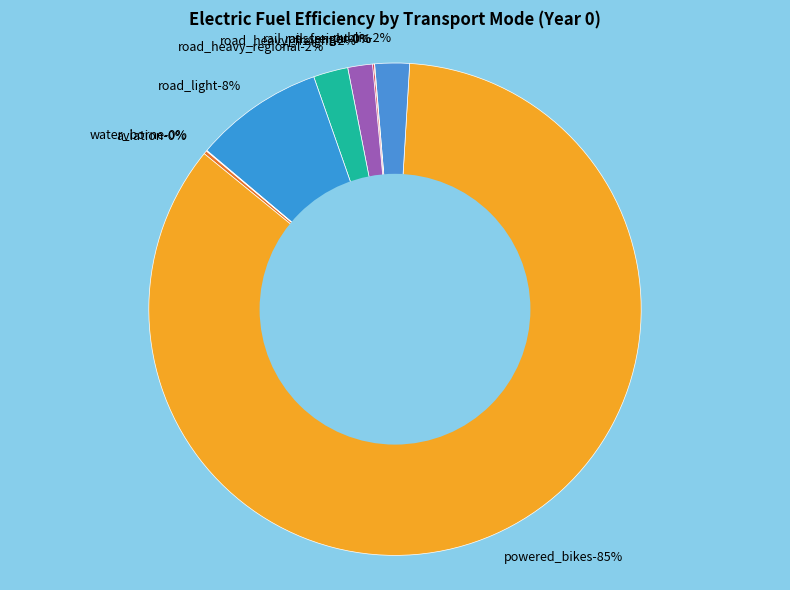

To the nearest percent, what is the average slice percentage?

11%